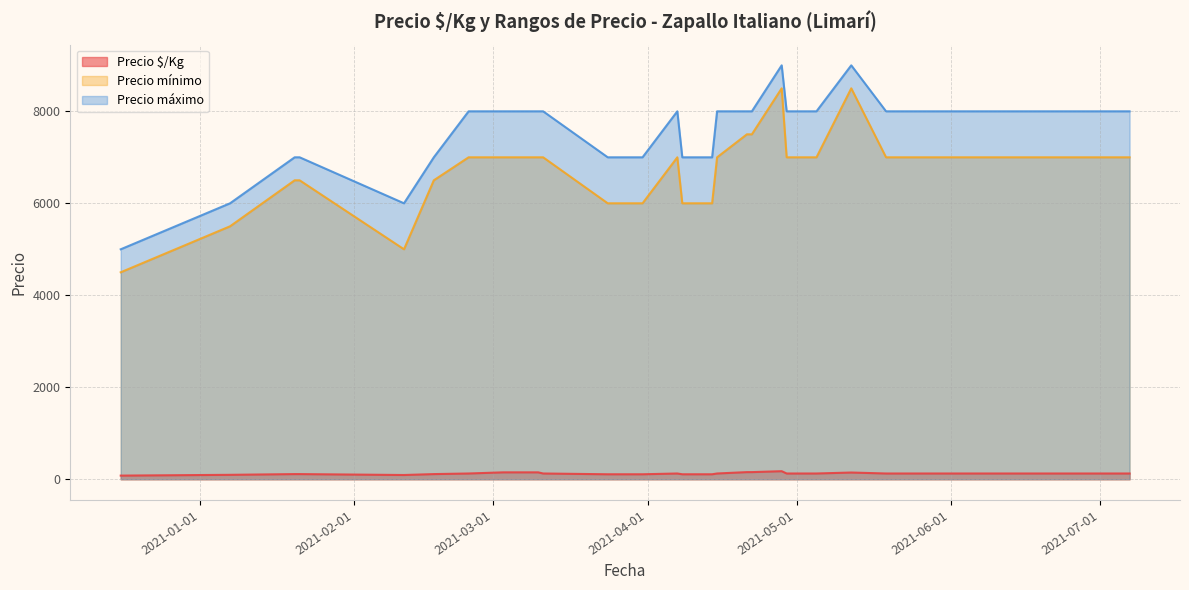

At which category does Precio máximo reach its first local valley?

2021-02-11